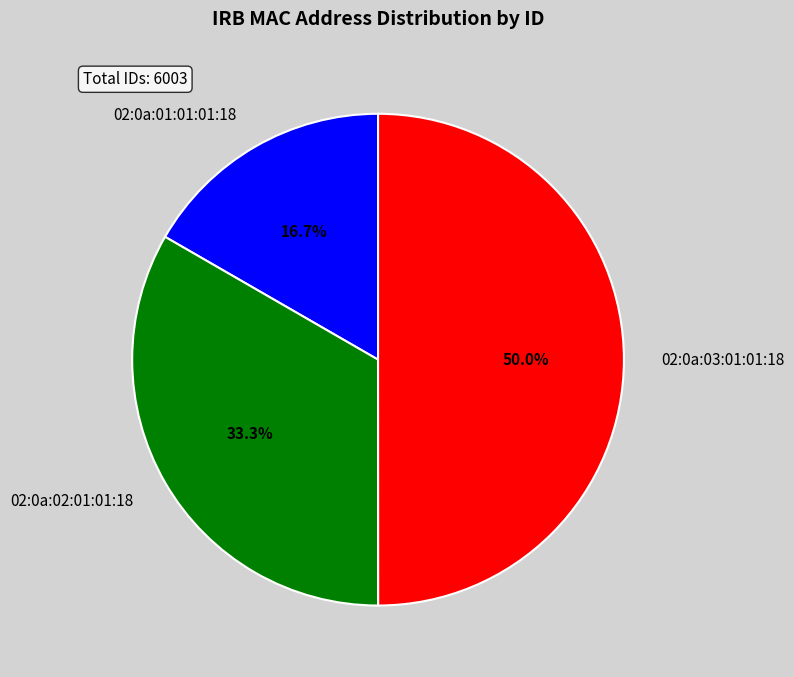

What percentage is the 02:0a:03:01:01:18 slice, to the nearest percent?

50%